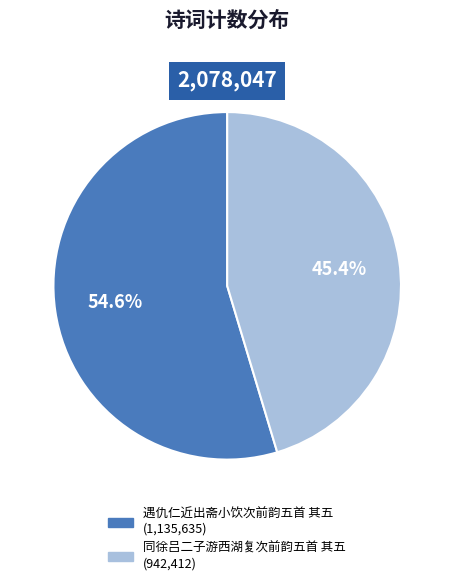

To the nearest percent, what is the average slice percentage?

50%